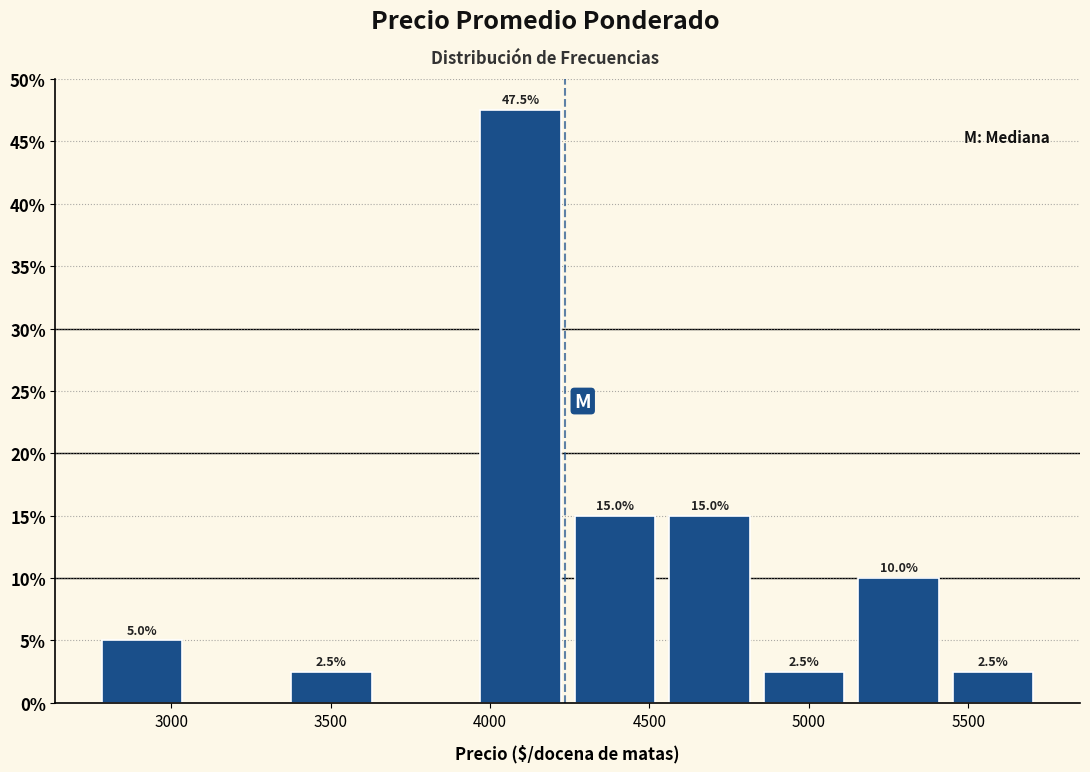

Over which range of the x-axis is the bar tallest?

3950 to 4250